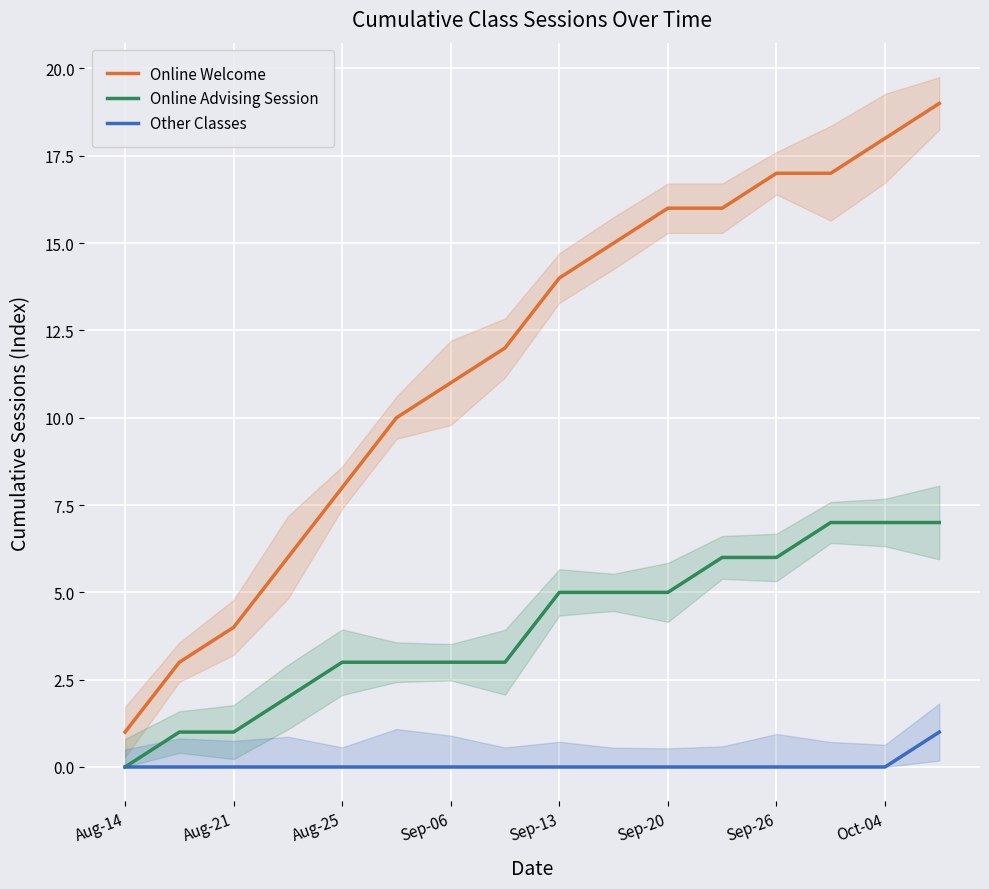

What is the maximum value for Online Advising Session?

7